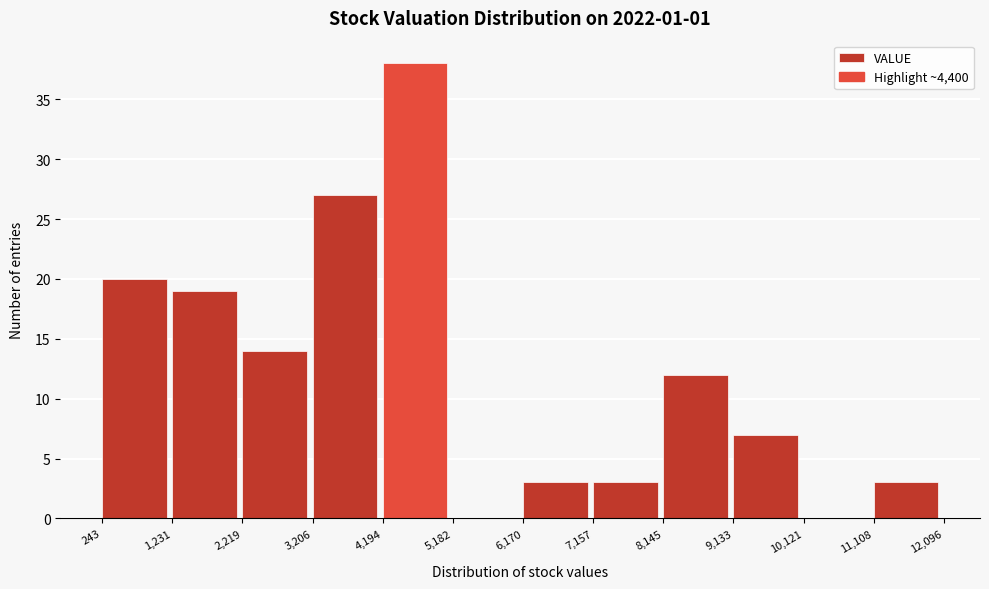

How tall is the bar that spans 1,231 to 2,219 on the x-axis? The values are not printed on the chart, so give them approximately, as read against the axis.

19